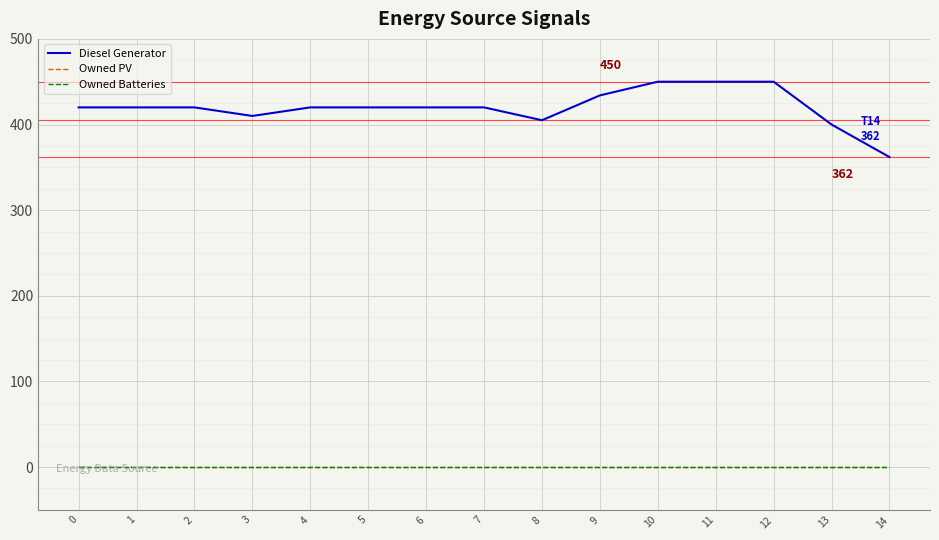

Where is the first local minimum for Diesel Generator?

3